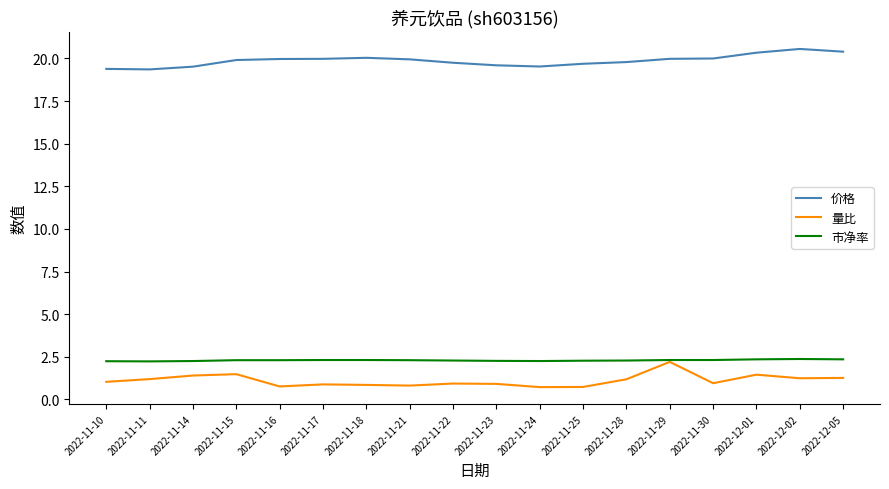

Which series has the largest total across all categories?

价格